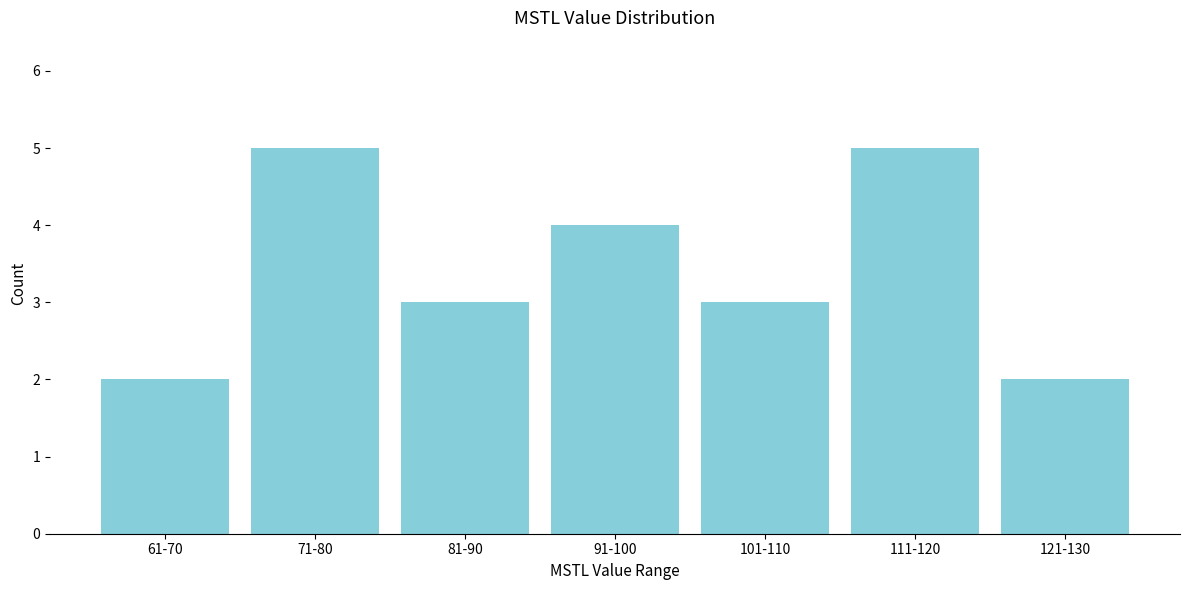

Reading left to right, what are all the values shown in this chart?

2	5	3	4	3	5	2